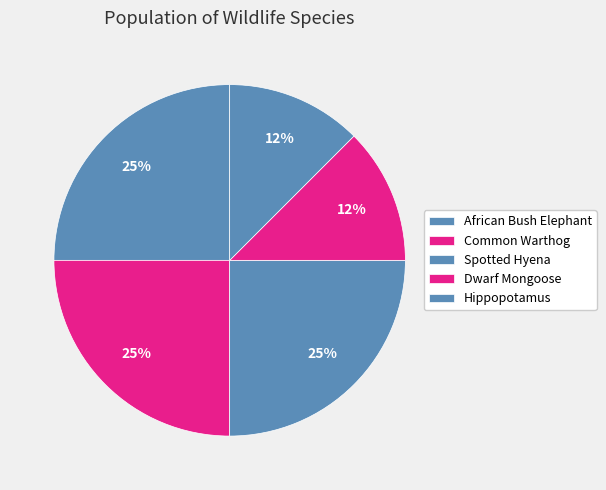

What is the smallest slice in the pie chart?

Dwarf Mongoose